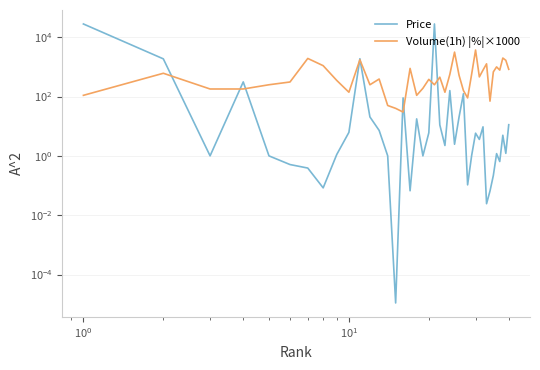

True or false: Volume(1h) |%|×1000 has more than 1 points higher than both neighbors.

True